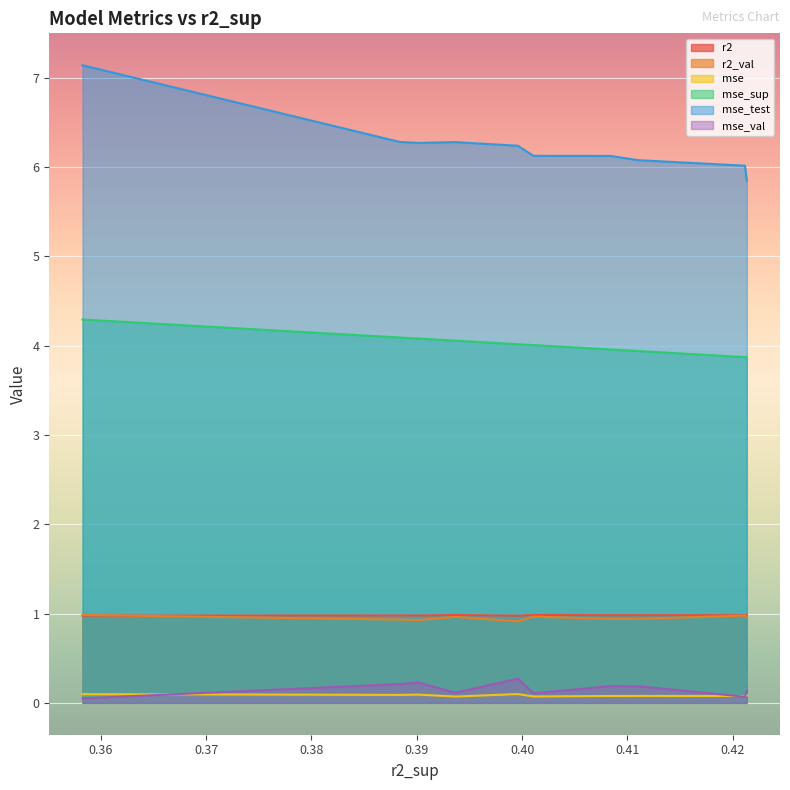

Which series has the largest total across all categories?

mse_test